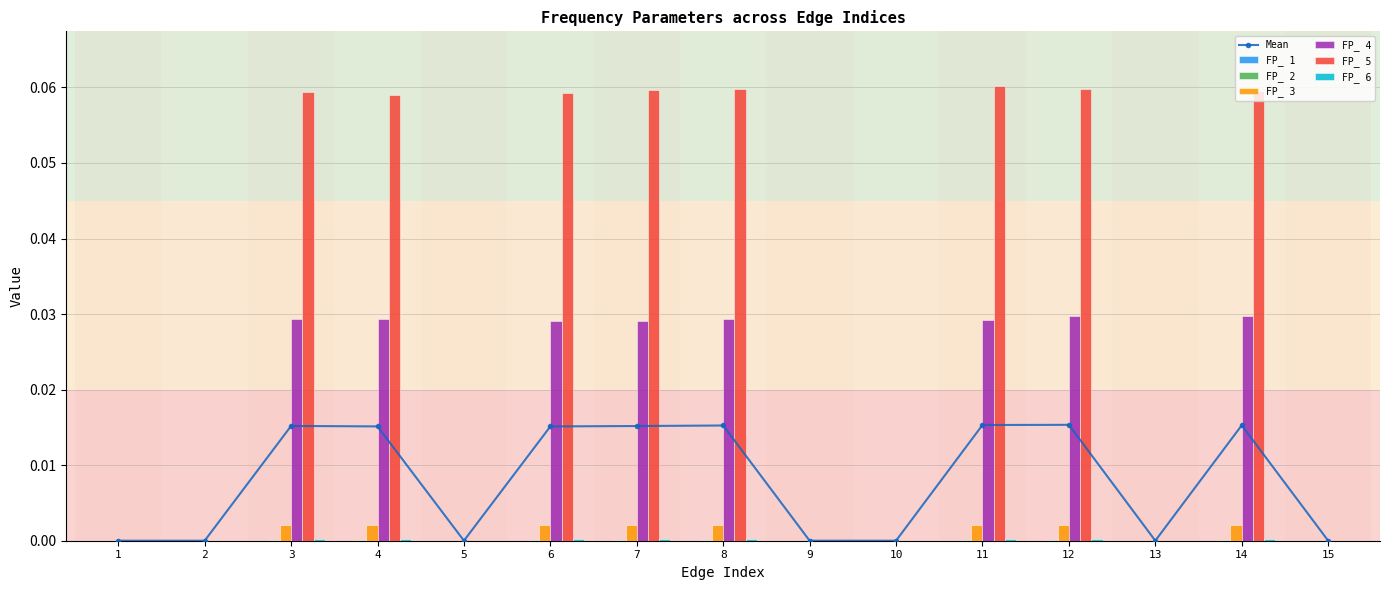

Reading left to right, what are all the values shown in this chart?

FP_ 1: 1=0.0	2=0.0	3=0.0	4=0.0	5=0.0	6=0.0	7=0.0	8=0.0	9=0.0	10=0.0	11=0.0	12=0.0	13=0.0	14=0.0	15=0.0
FP_ 2: 1=0.0	2=0.0	3=0.0	4=0.0	5=0.0	6=0.0	7=0.0	8=0.0	9=0.0	10=0.0	11=0.0	12=0.0	13=0.0	14=0.0	15=0.0
FP_ 3: 1=0.0	2=0.0	3=0.0	4=0.0	5=0.0	6=0.0	7=0.0	8=0.0	9=0.0	10=0.0	11=0.0	12=0.0	13=0.0	14=0.0	15=0.0
FP_ 4: 1=0.0	2=0.0	3=0.0	4=0.0	5=0.0	6=0.0	7=0.0	8=0.0	9=0.0	10=0.0	11=0.0	12=0.0	13=0.0	14=0.0	15=0.0
FP_ 5: 1=0.0	2=0.0	3=0.1	4=0.1	5=0.0	6=0.1	7=0.1	8=0.1	9=0.0	10=0.0	11=0.1	12=0.1	13=0.0	14=0.1	15=0.0
FP_ 6: 1=0.0	2=0.0	3=0.0	4=0.0	5=0.0	6=0.0	7=0.0	8=0.0	9=0.0	10=0.0	11=0.0	12=0.0	13=0.0	14=0.0	15=0.0